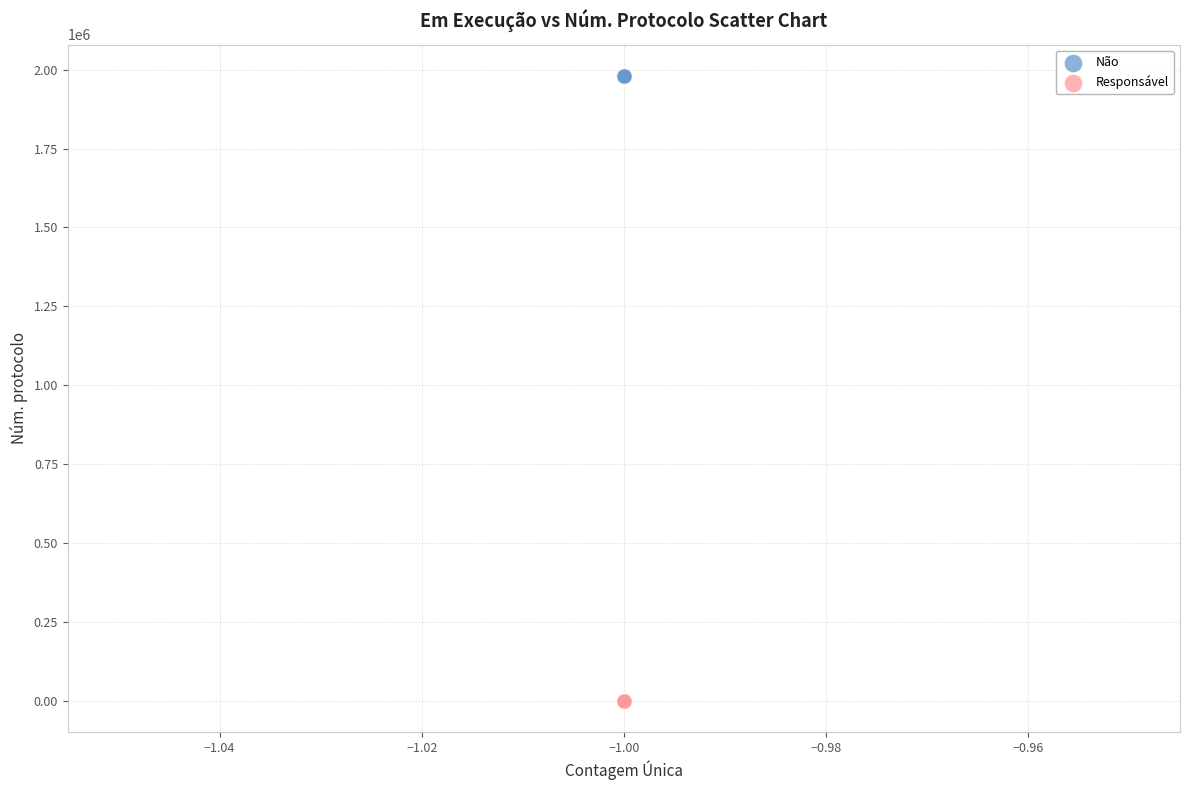

Which series reaches the minimum Y coordinate?

Responsável